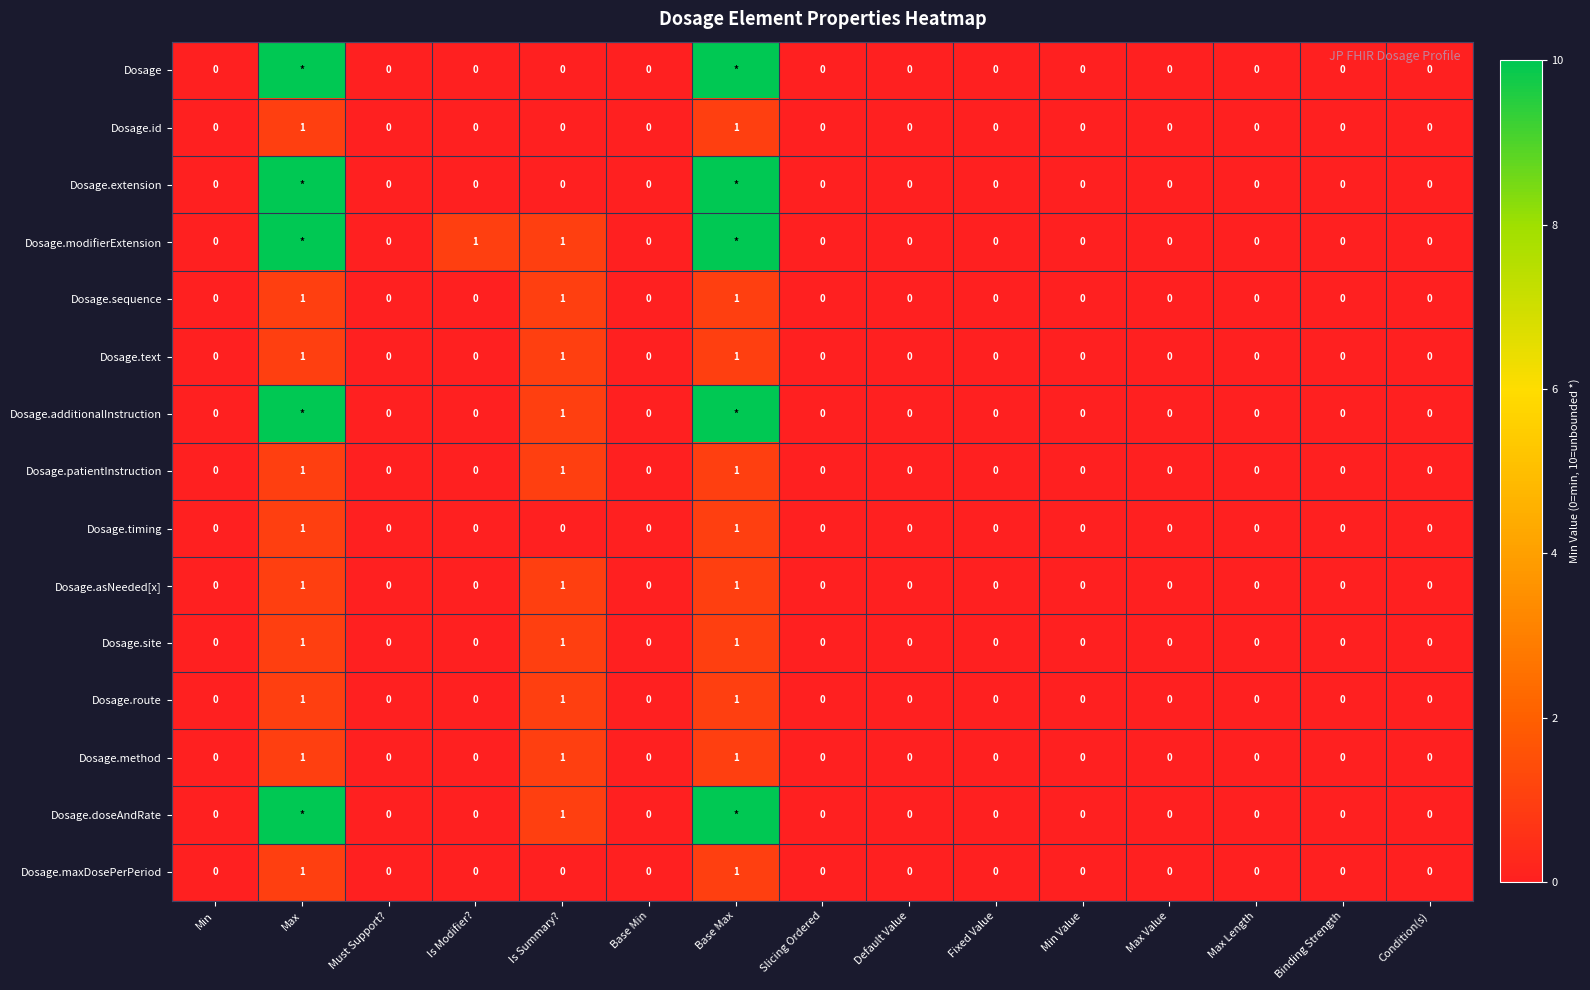

How many data points does each series have?

15